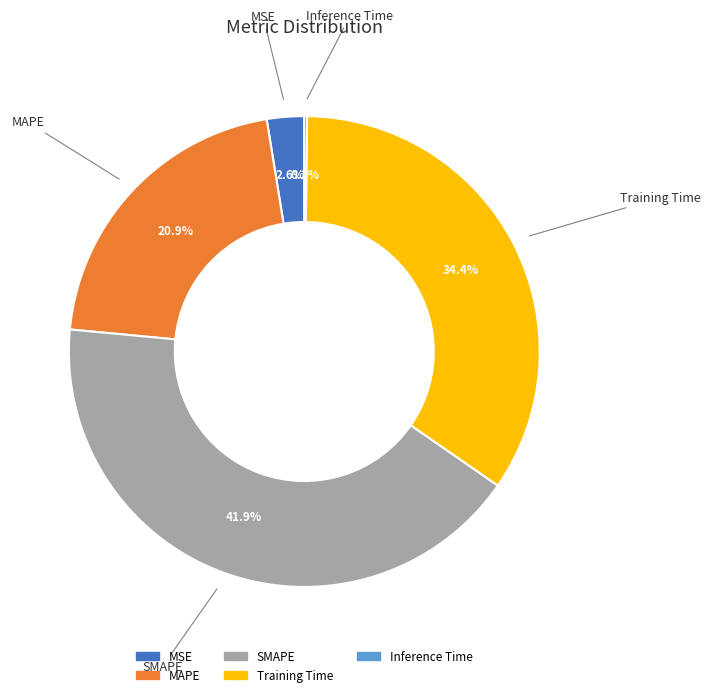

Does MSE represent more than half of the total?

No